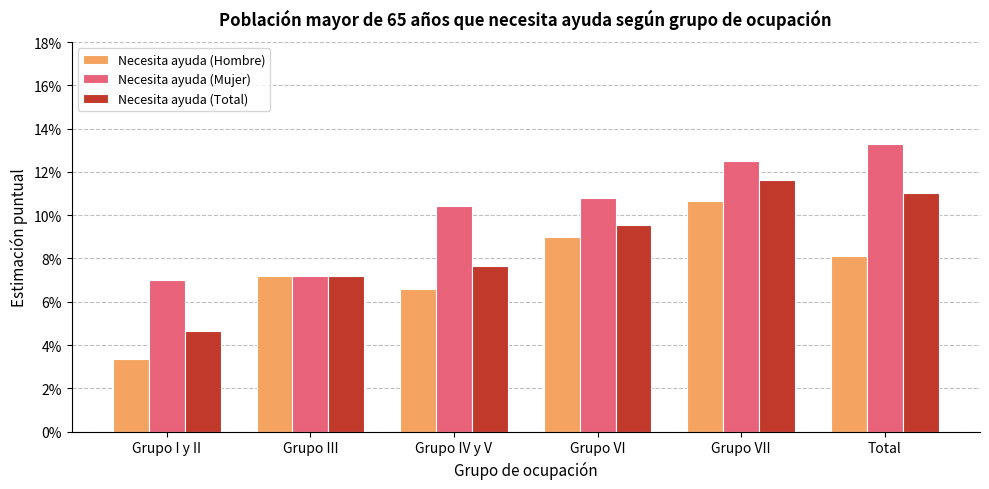

What is the label of the 2nd bar from the right?

Grupo VII